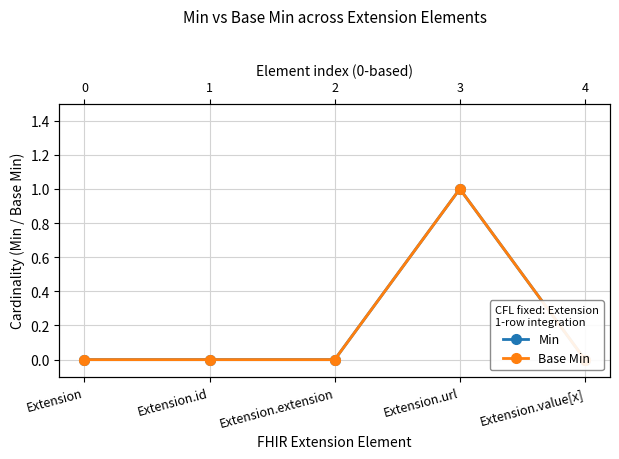

How many series are shown in this chart?

2